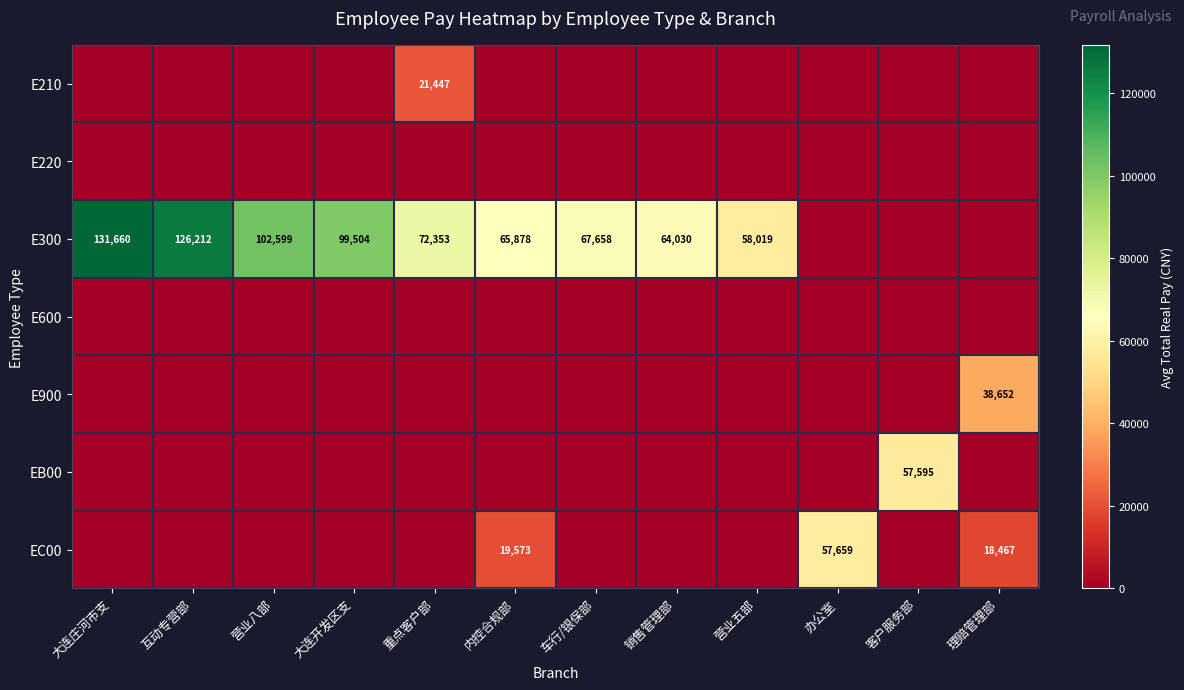

The value of E300 at 重点客户部 is 72353. True or false?

True